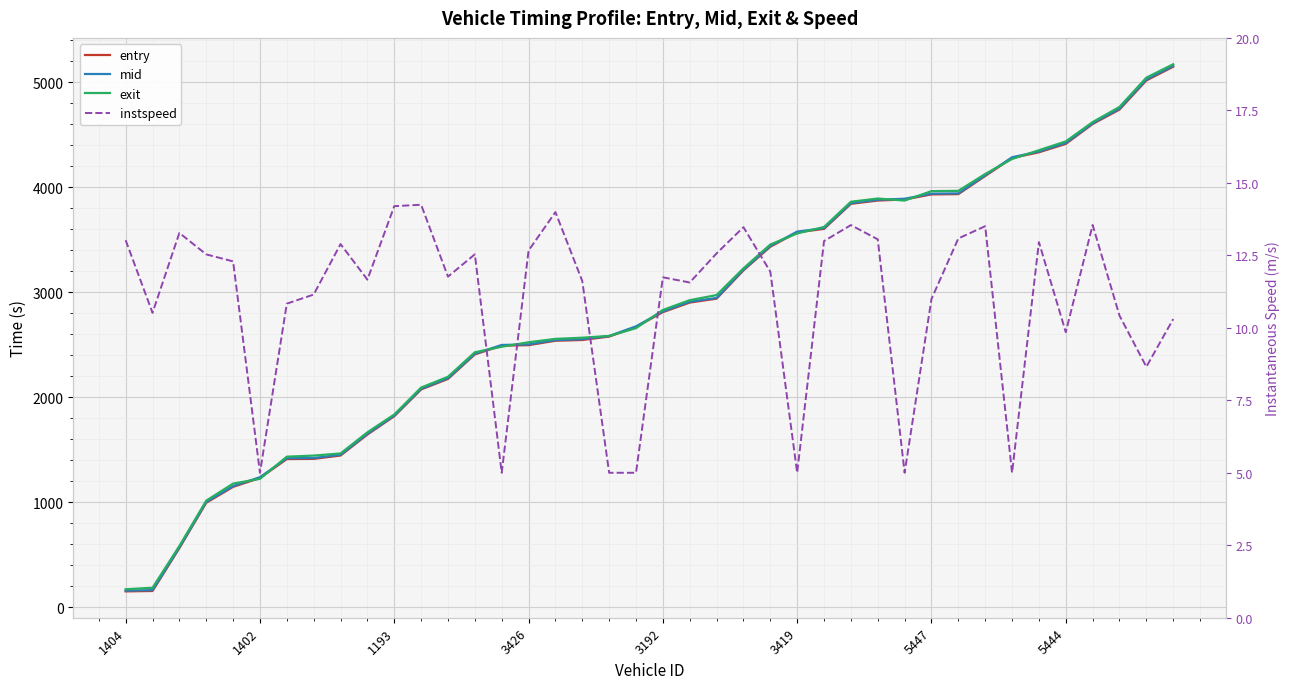

At which label is exit closest to 2671?

19